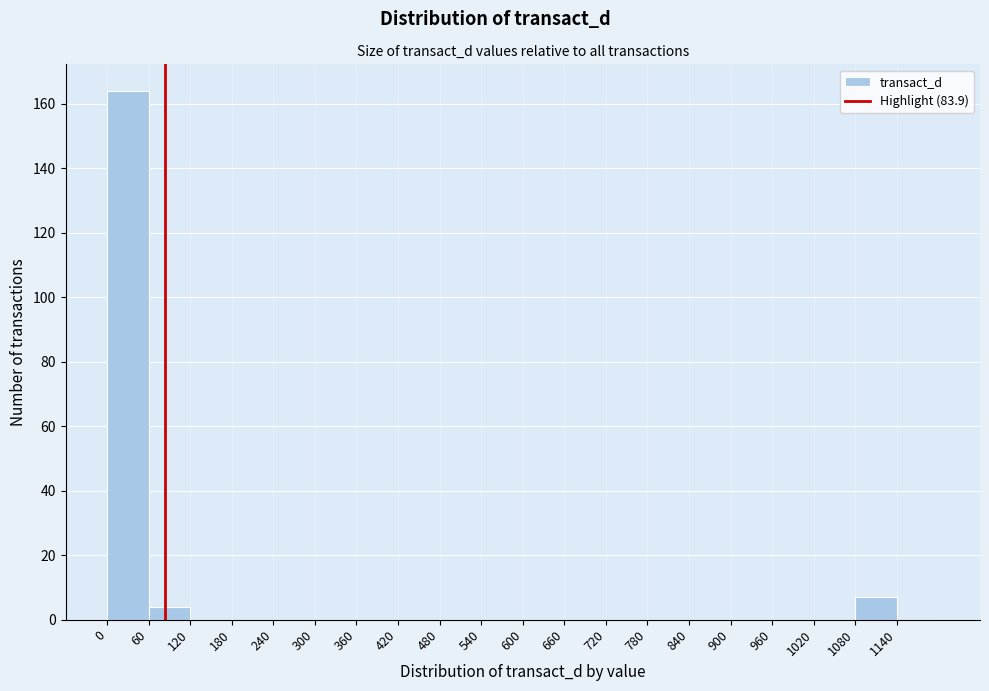

Reading left to right, transcribe this chart: for each bar, give the range it covers on the x-axis and its height. The values are not printed on the chart, so give them approximately, as read against the axis.

0 to 60: 164
60 to 120: 4
120 to 180: 0
180 to 240: 0
240 to 300: 0
300 to 360: 0
360 to 420: 0
420 to 480: 0
480 to 540: 0
540 to 600: 0
600 to 660: 0
660 to 720: 0
720 to 780: 0
780 to 840: 0
840 to 900: 0
900 to 960: 0
960 to 1020: 0
1020 to 1080: 0
1080 to 1140: 8
1140 to 1200: 0